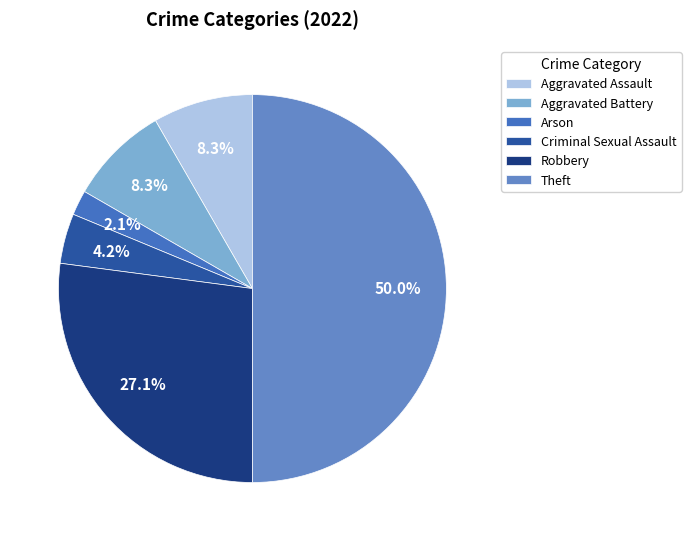

Does any single category account for the majority?

No